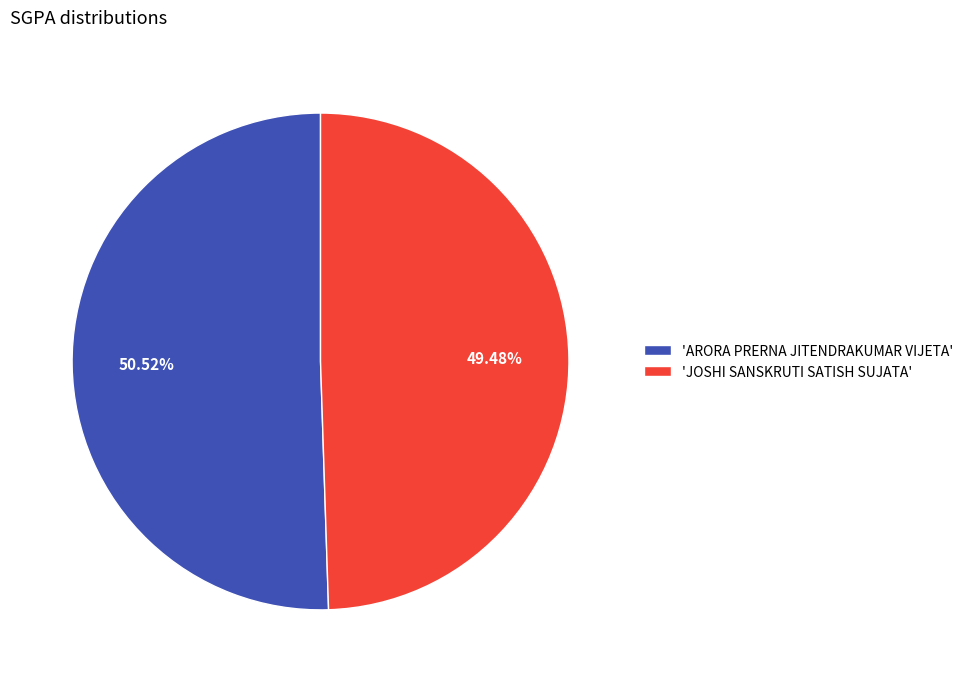

Between 'JOSHI SANSKRUTI SATISH SUJATA' and 'ARORA PRERNA JITENDRAKUMAR VIJETA', which is larger?

'ARORA PRERNA JITENDRAKUMAR VIJETA'